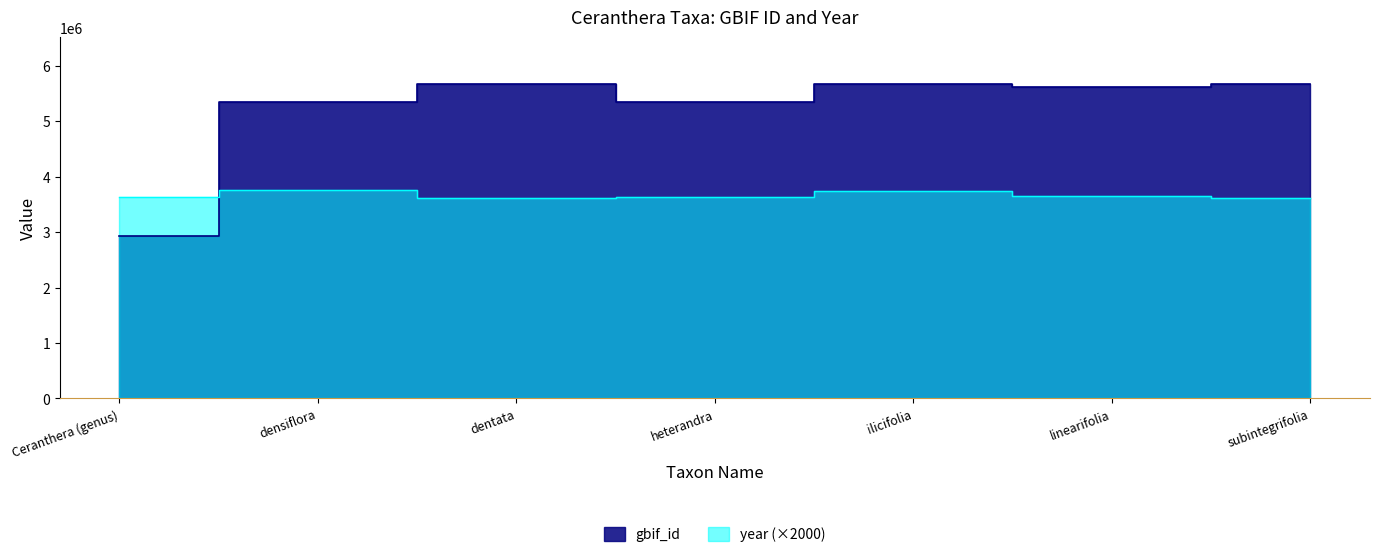

What is the smallest value displayed?

2928982